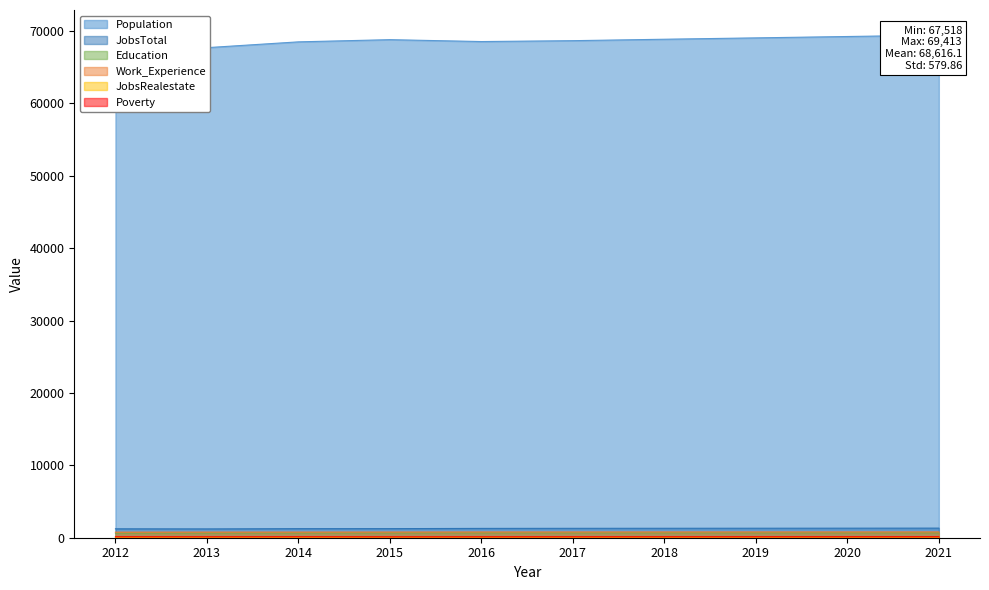

Rank the series by their maximum value, from highest to lowest.

Population, JobsTotal, Work_Experience, Education, Poverty, JobsRealestate